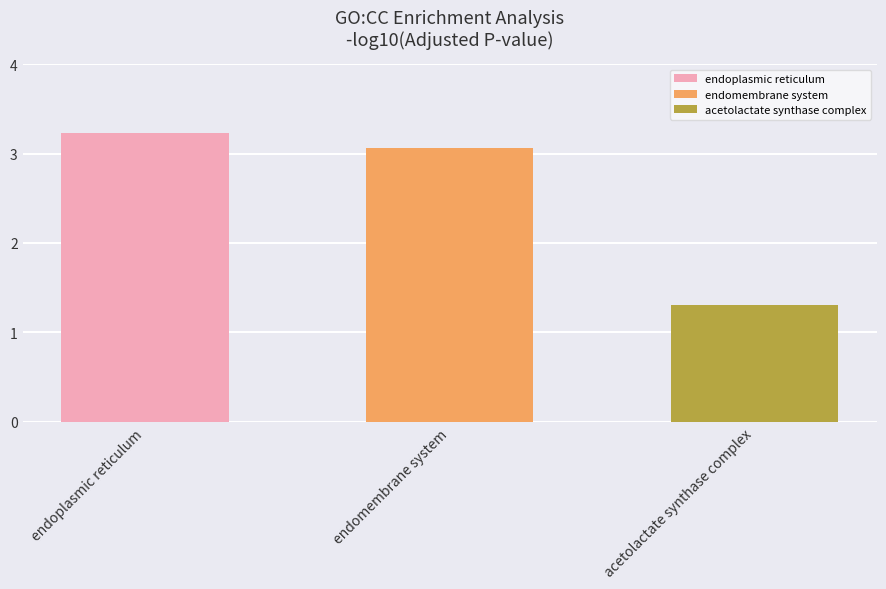

Which label corresponds to the smallest value in the chart?

acetolactate synthase complex